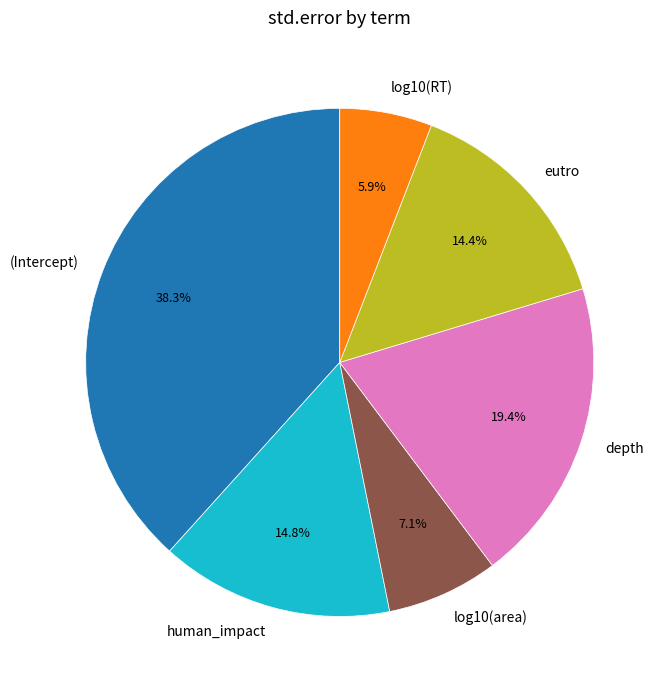

Is it true that (Intercept) is 38% of the pie?

True